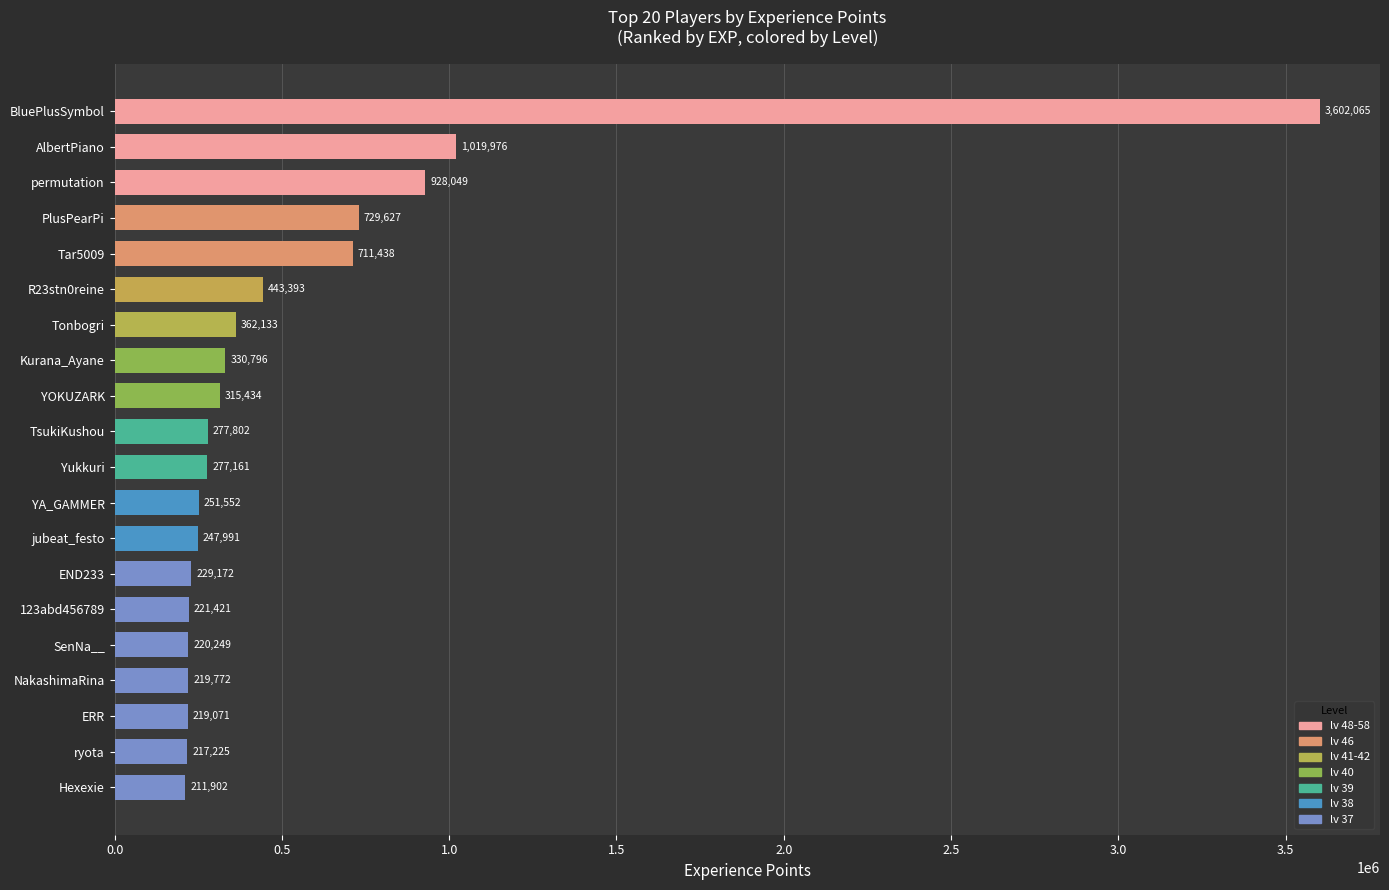

What is the ratio of the value at END233 to the value at ERR?

1.0